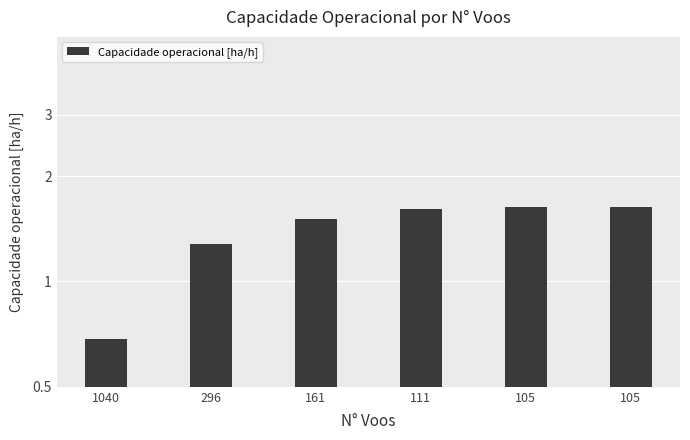

How many data points are above 1?

5